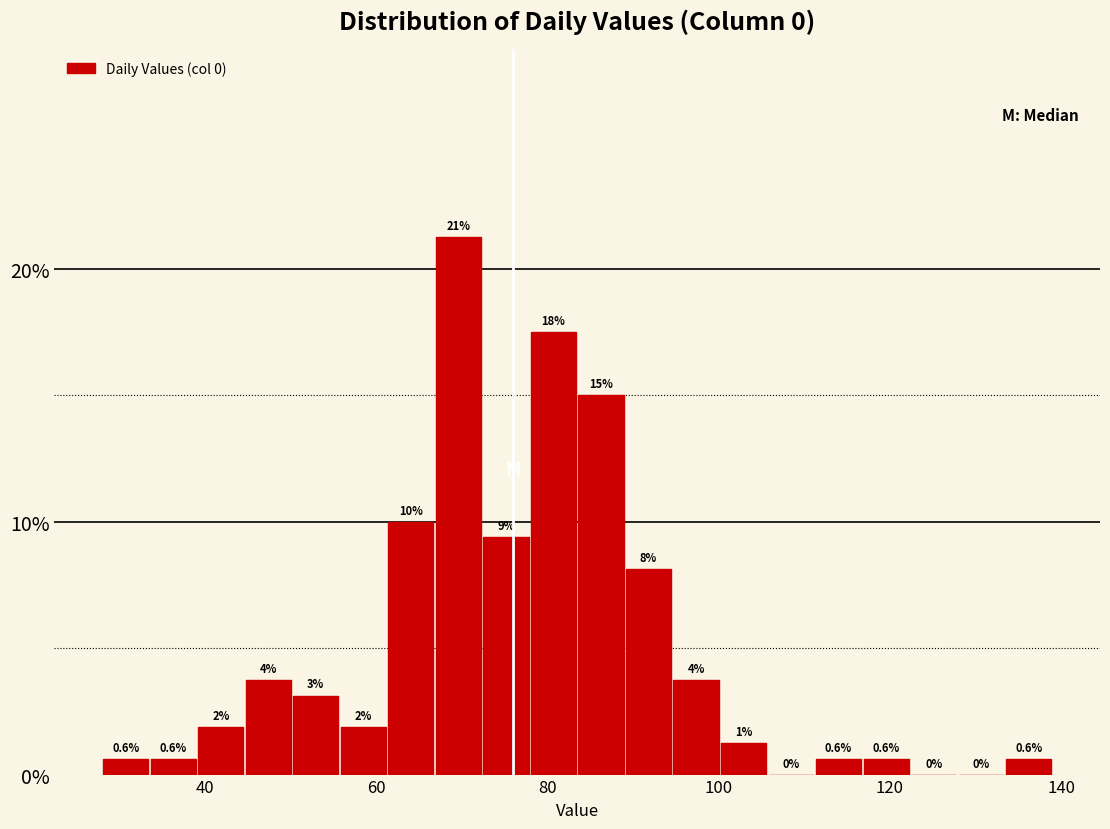

Around what value on the x-axis is the tallest bar? Give the approximate position of its centre, as read against the axis.

70